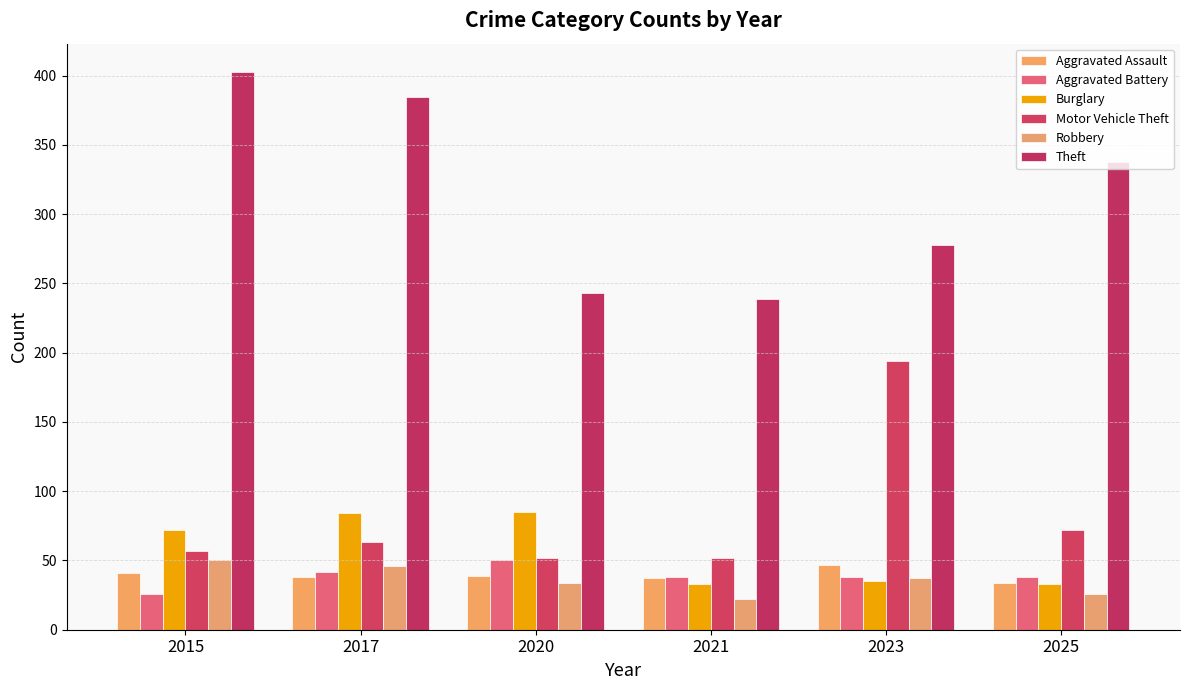

Are the bars grouped side by side (vs. stacked)?

Yes